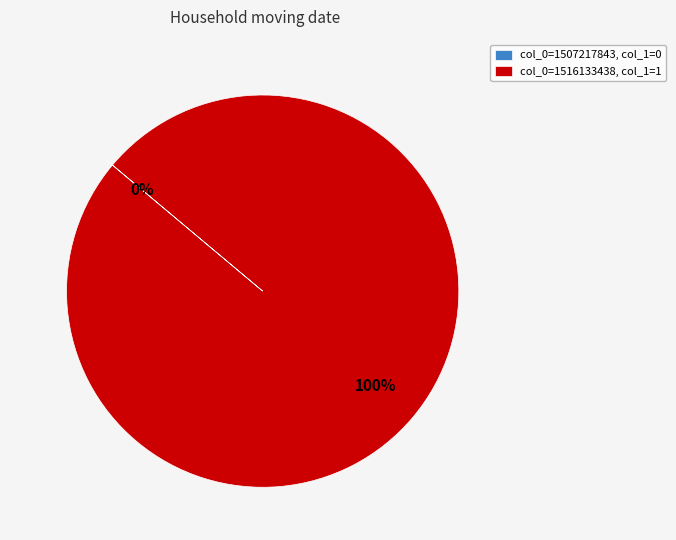

How many segments does this pie chart have?

2